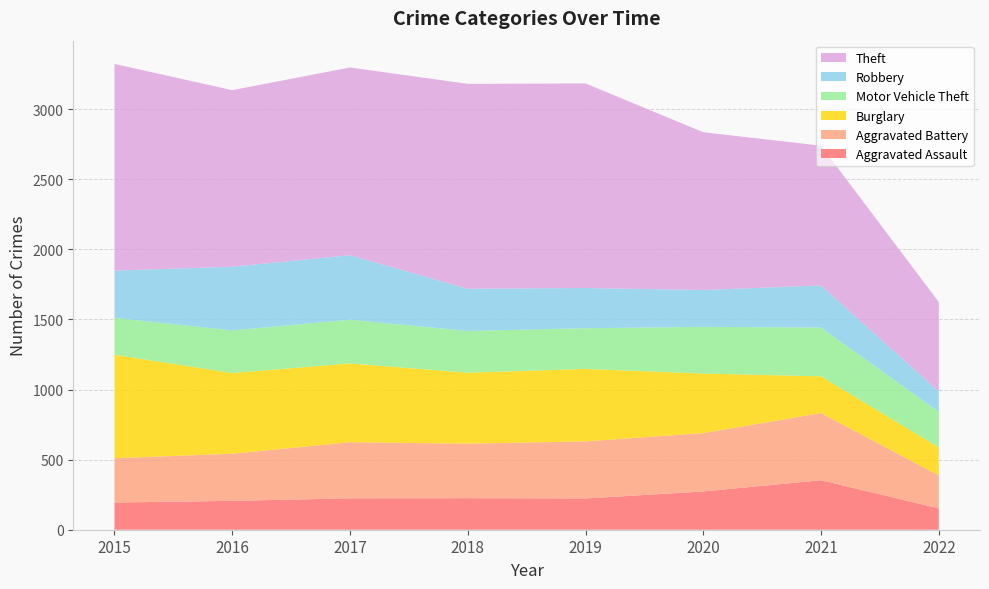

Reading left to right, transcribe all the data shown in this chart.

Aggravated Assault: 194	206	224	225	223	273	353	152
Aggravated Battery: 316	336	400	389	407	416	479	235
Burglary: 738	576	562	506	517	425	262	200
Motor Vehicle Theft: 263	304	312	298	290	333	348	253
Robbery: 337	454	460	301	287	263	300	146
Theft: 1474	1259	1339	1461	1459	1125	997	638